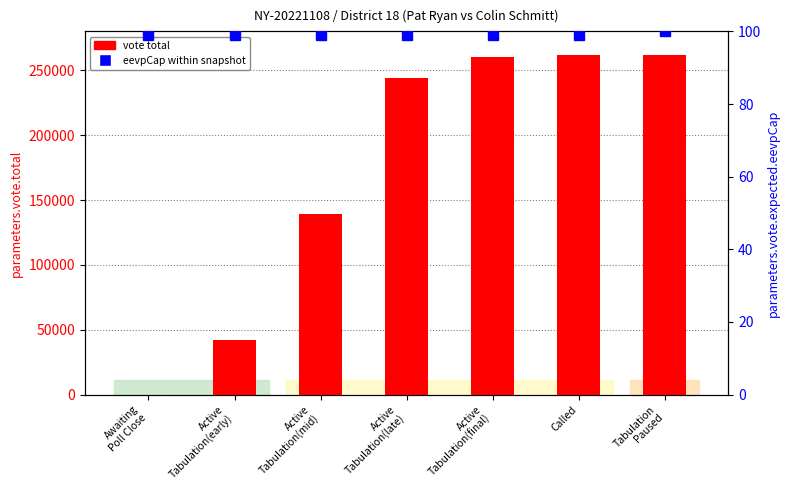

How many parameters.vote.expected.eevpCap values are between 99 and 100?

7